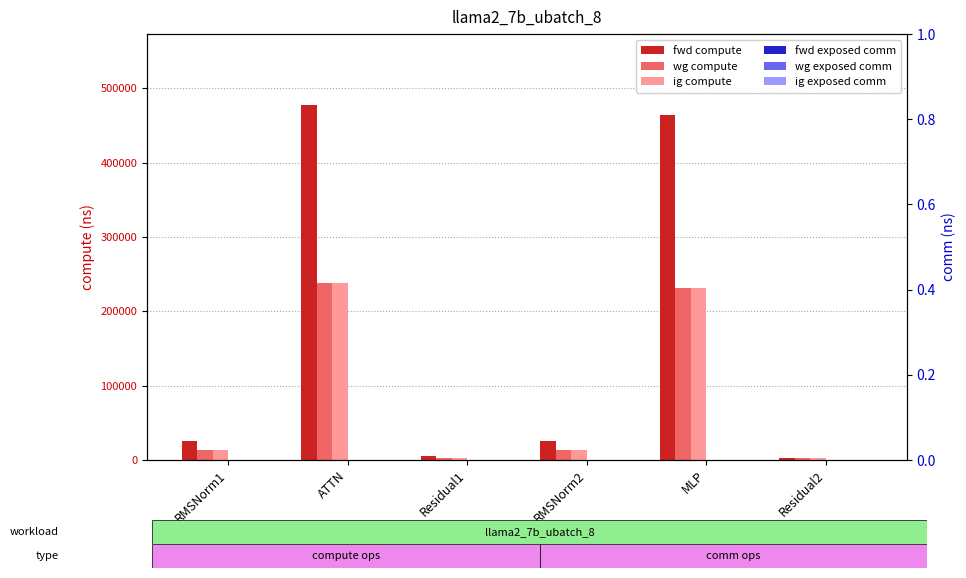

Rank the series at MLP from highest to lowest value.

fwd compute, wg compute, ig compute, fwd exposed comm, wg exposed comm, ig exposed comm